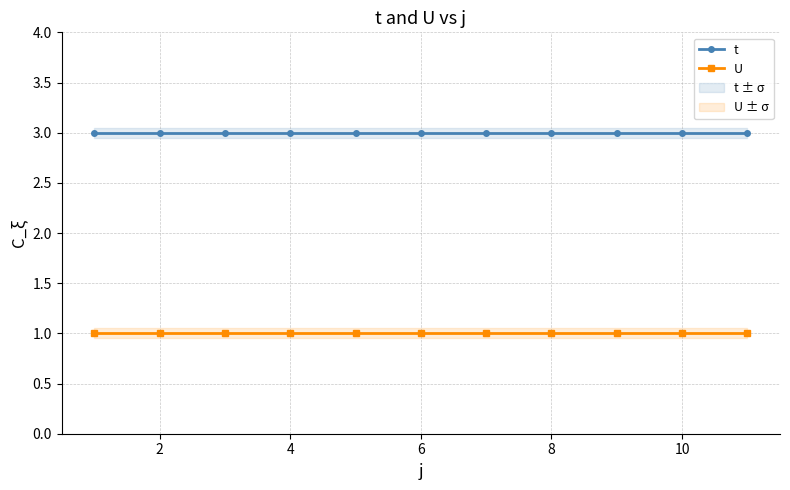

Count the number of data series in this chart.

2